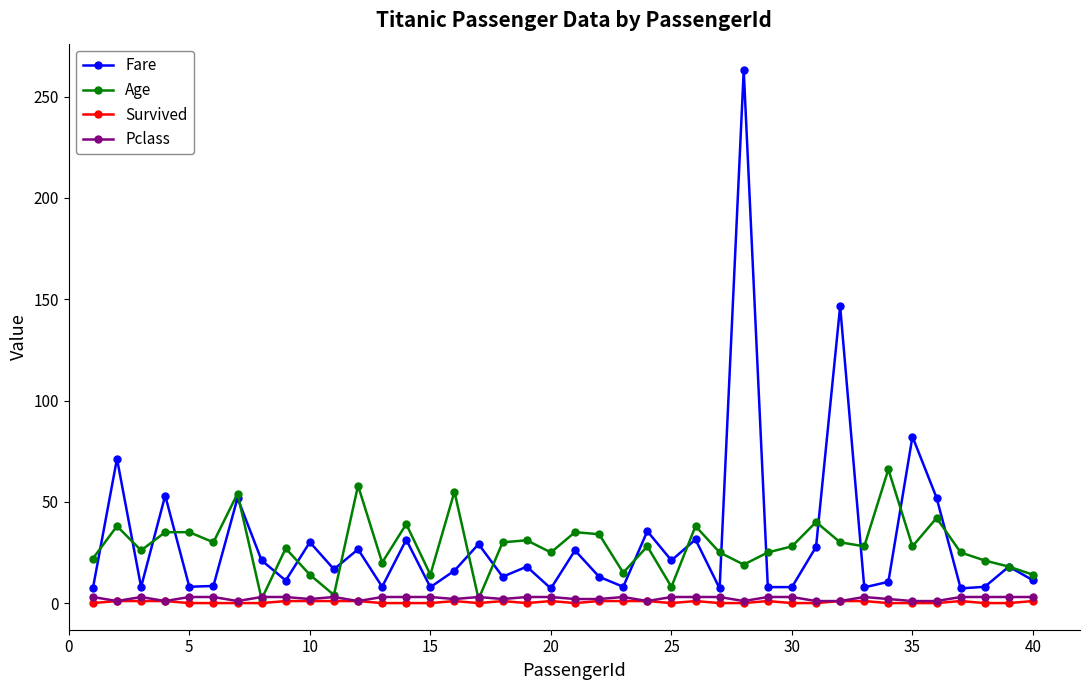

Is this an area chart (filled region under the line)?

No